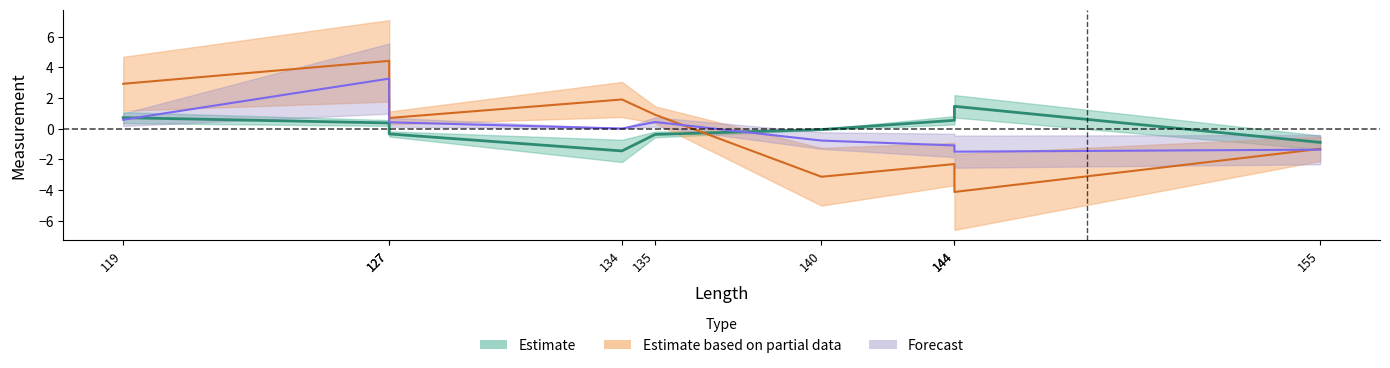

Reading left to right, list all the values displayed in this chart.

width: 119=0.7	127=0.4	127=-0.3	134=-1.4	135=-0.4	140=-0.1	144=0.5	144=1.5	155=-0.9
depth: 119=2.9	127=4.4	127=0.7	134=1.9	135=0.9	140=-3.1	144=-2.3	144=-4.1	155=-1.3
crease_depth: 119=0.6	127=3.3	127=0.4	134=0.0	135=0.4	140=-0.8	144=-1.1	144=-1.5	155=-1.4